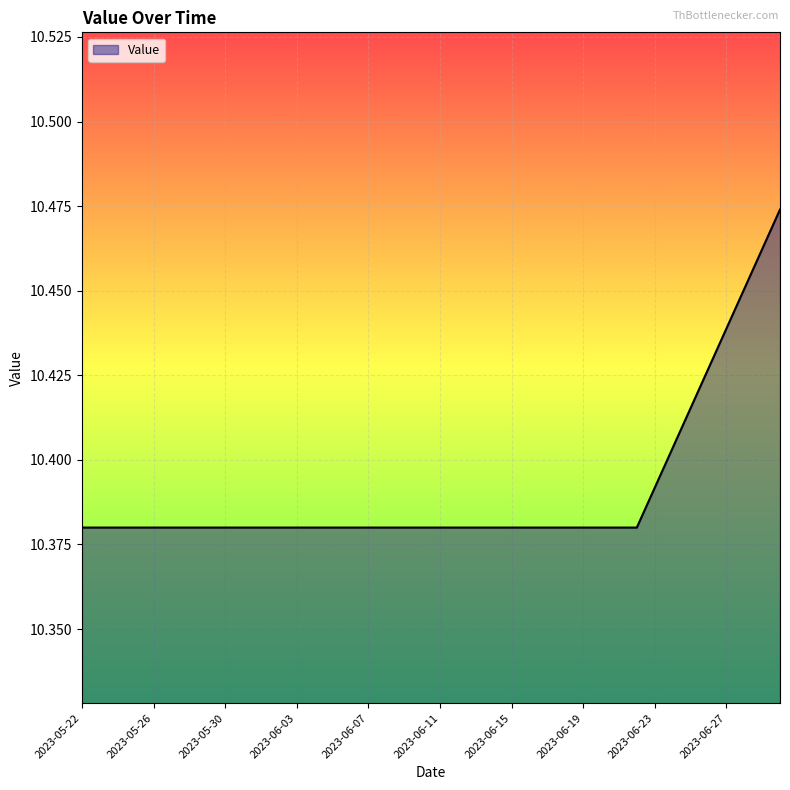

What is the label of the 10th point from the left?

2023-05-31